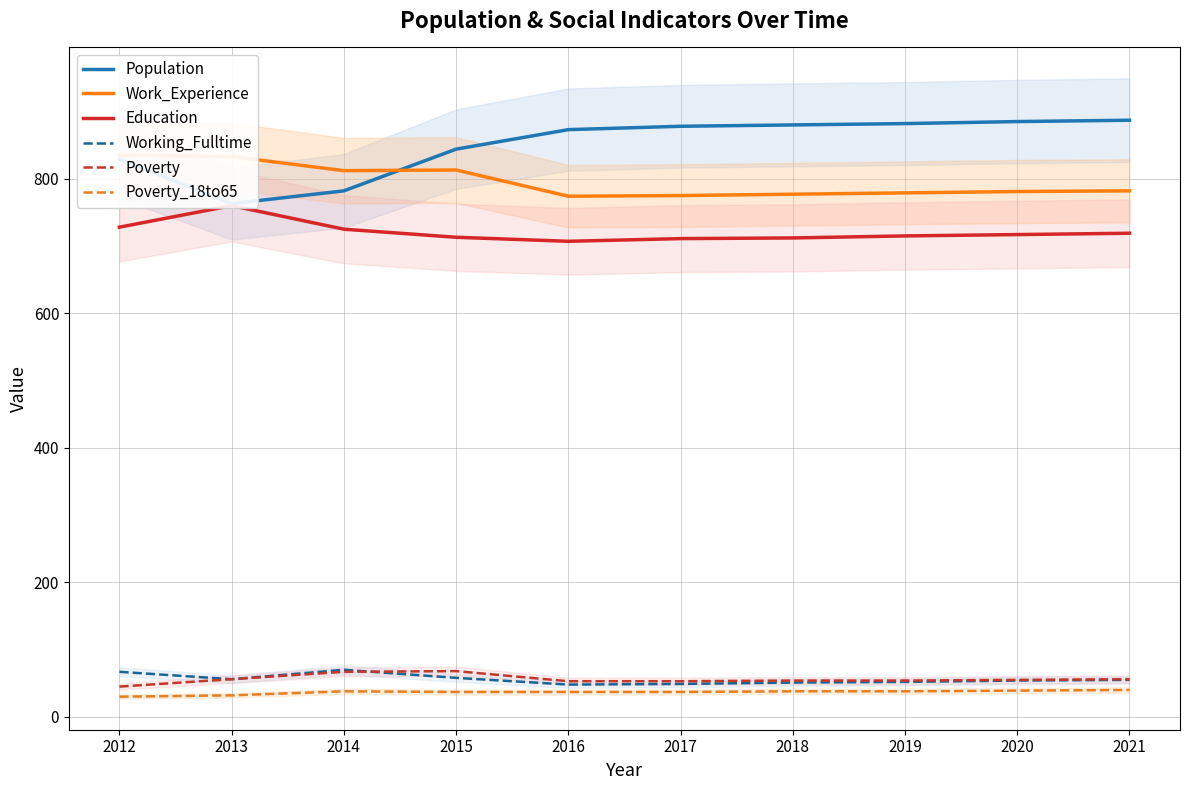

True or false: Education and Poverty intersect in this chart.

False